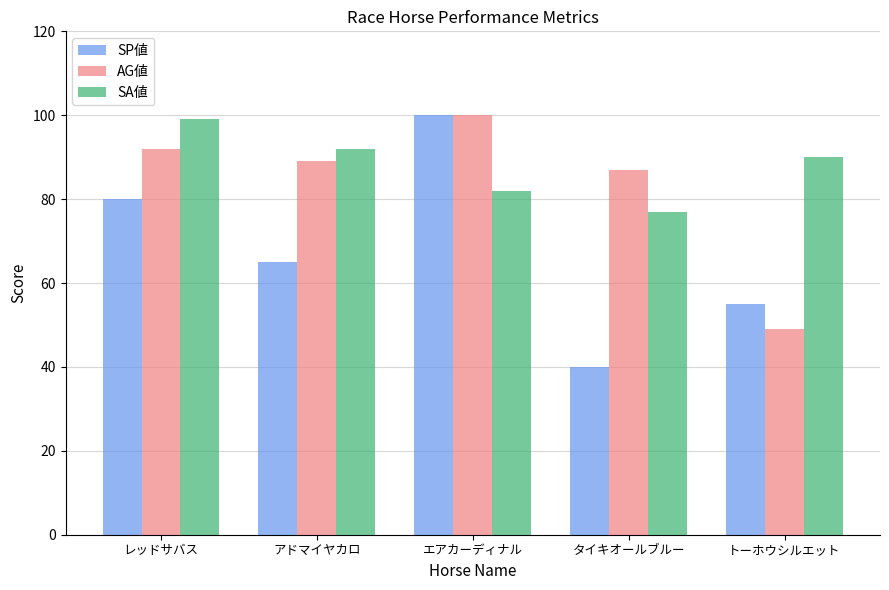

What are all the series names shown in the legend?

SP値, AG値, SA値